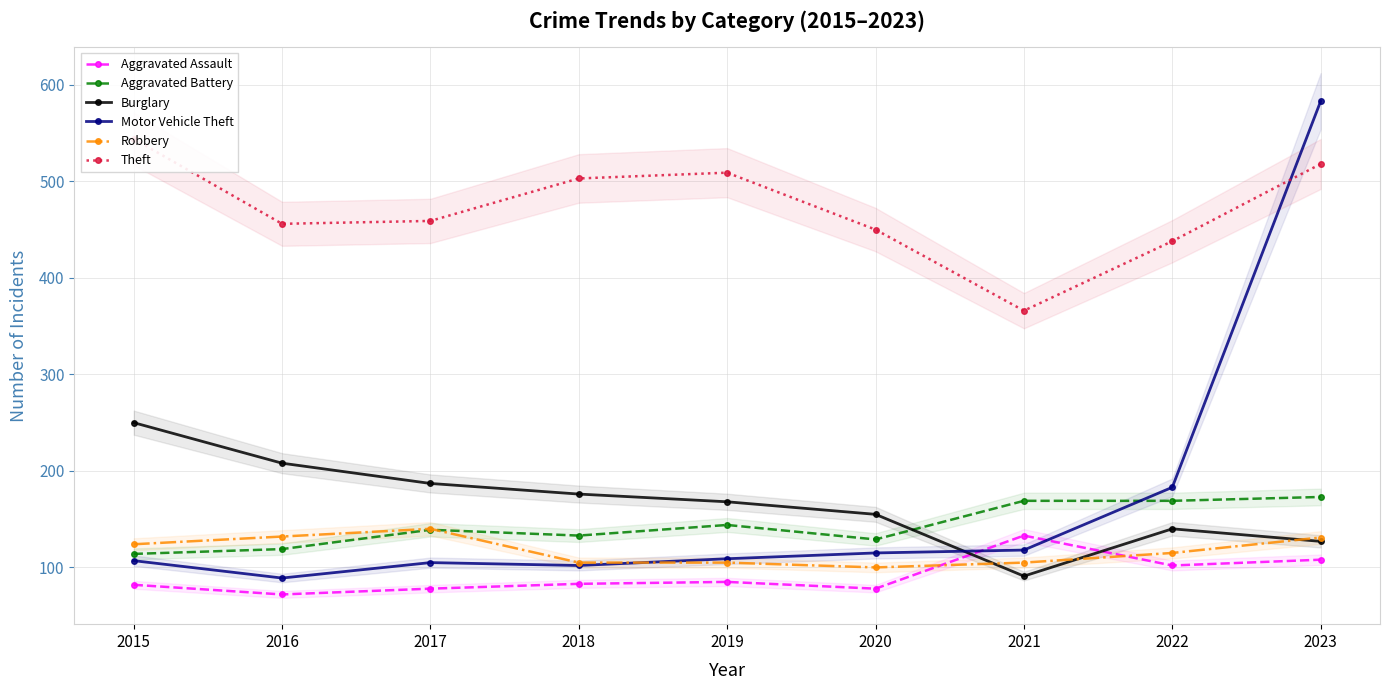

Which category has the highest value in the Aggravated Assault series?

2021